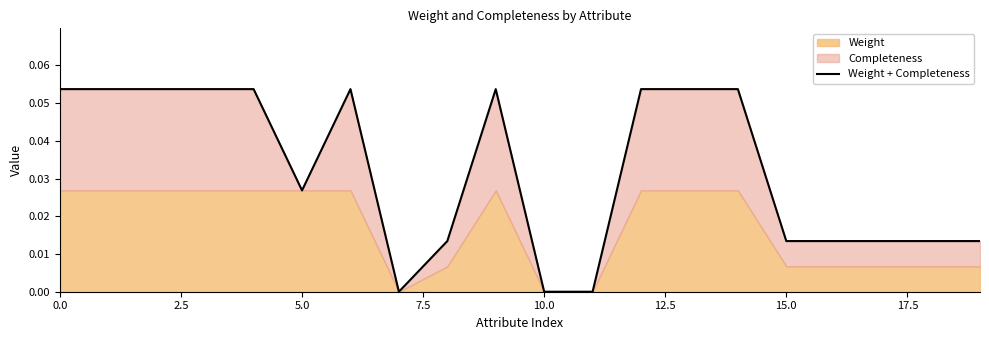

The value at 15 is 0.0. True or false?

True